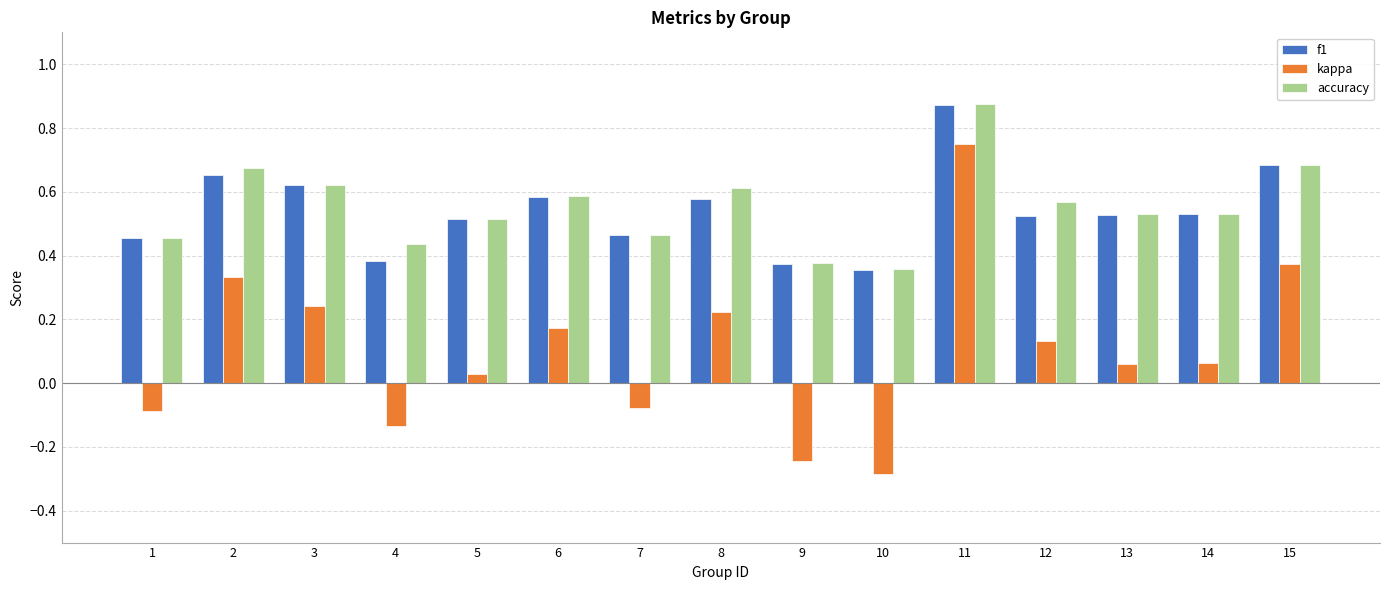

What are all the series names shown in the legend?

f1, kappa, accuracy